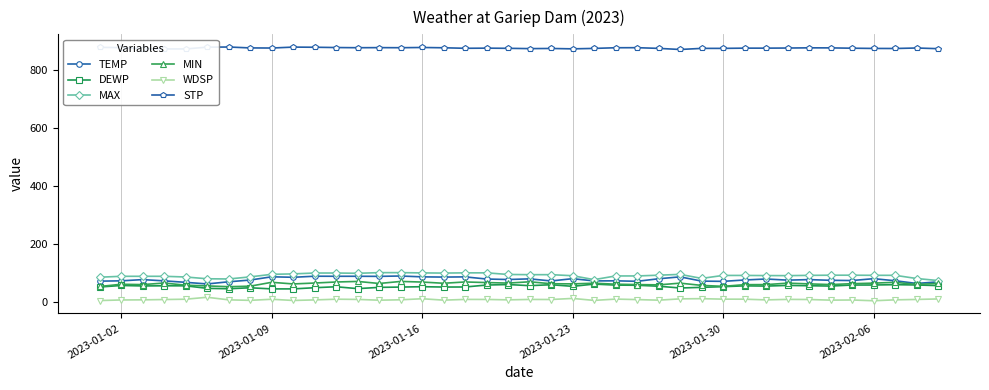

True or false: DEWP has more than 0 interior local peaks.

True